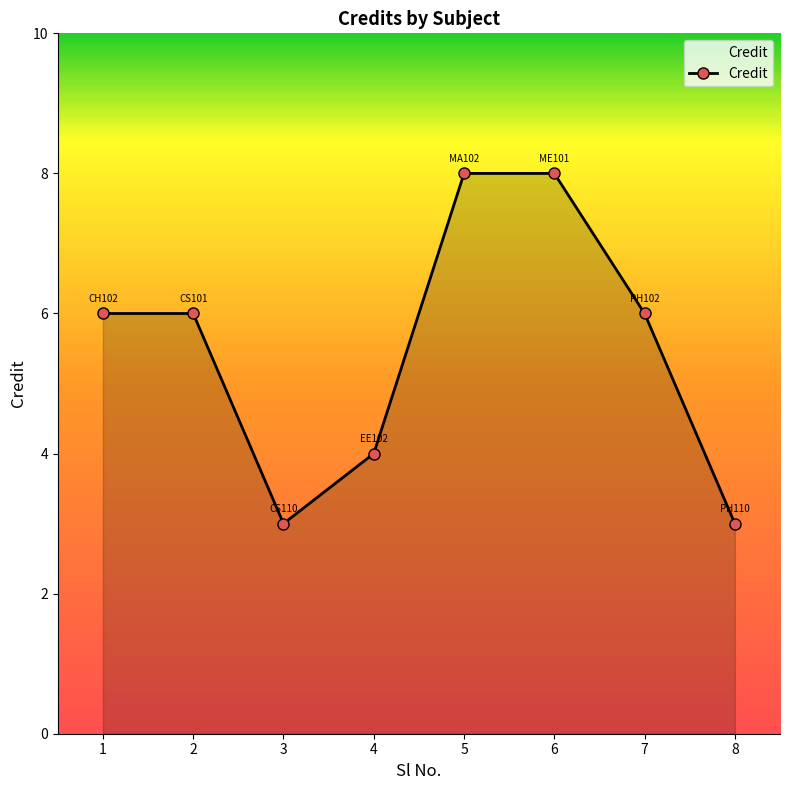

The chart shows a value of 9 at 2. True or false?

False